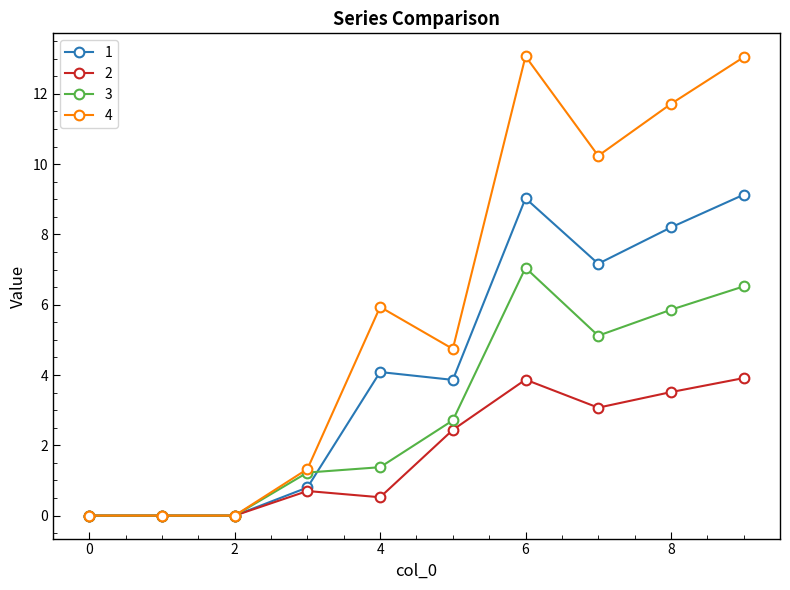

List the series in order of their overall mean, lowest first.

2, 3, 1, 4